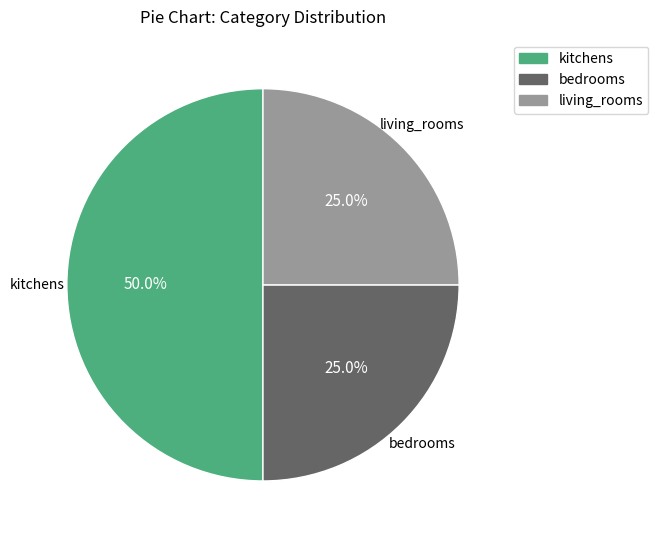

To the nearest percent, what percentage of the pie is kitchens?

50%